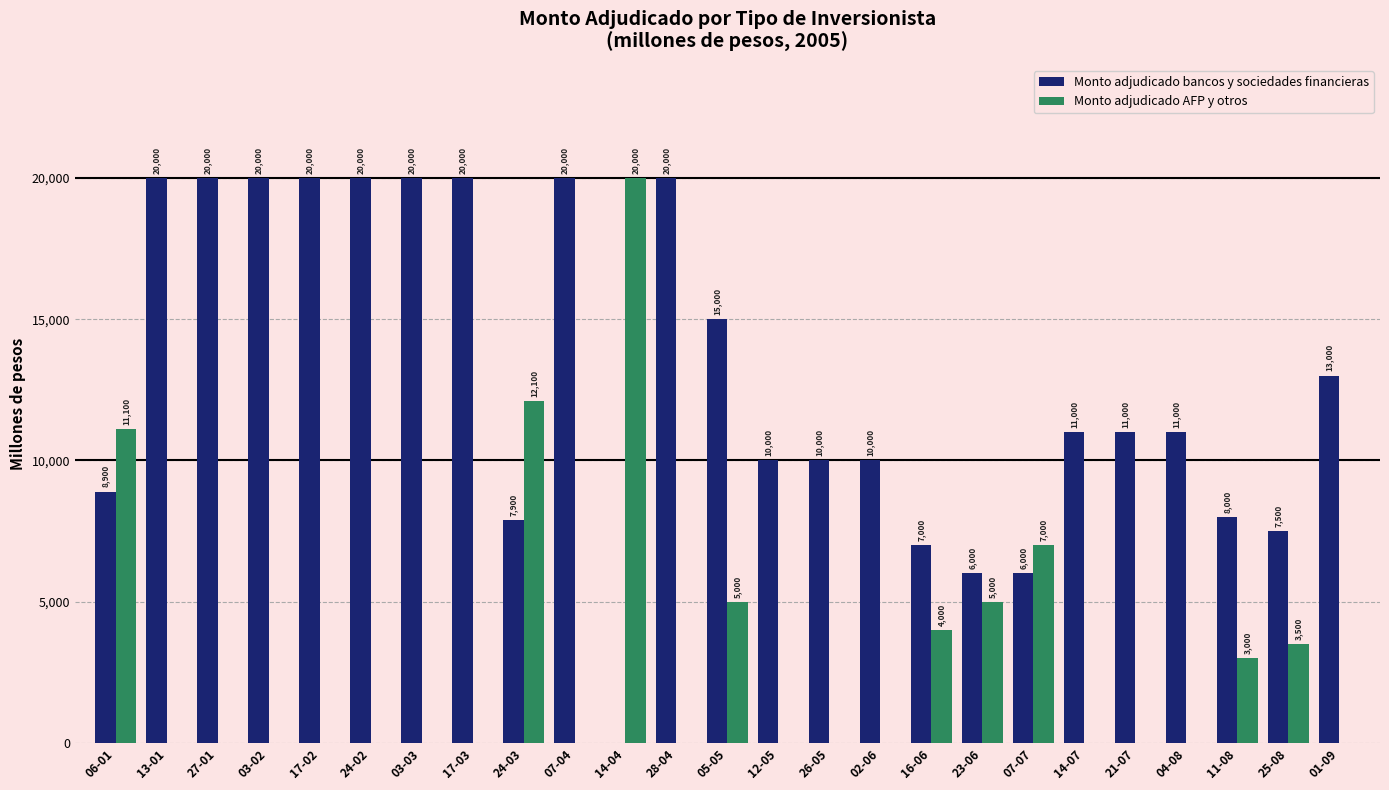

Which series changed the most between 12-05 and 25-08?

Monto adjudicado AFP y otros